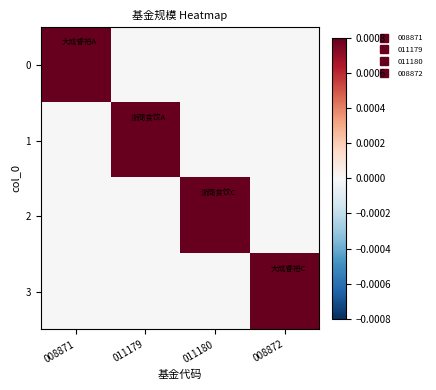

Which has a higher value, 008872 or 011179?

008872